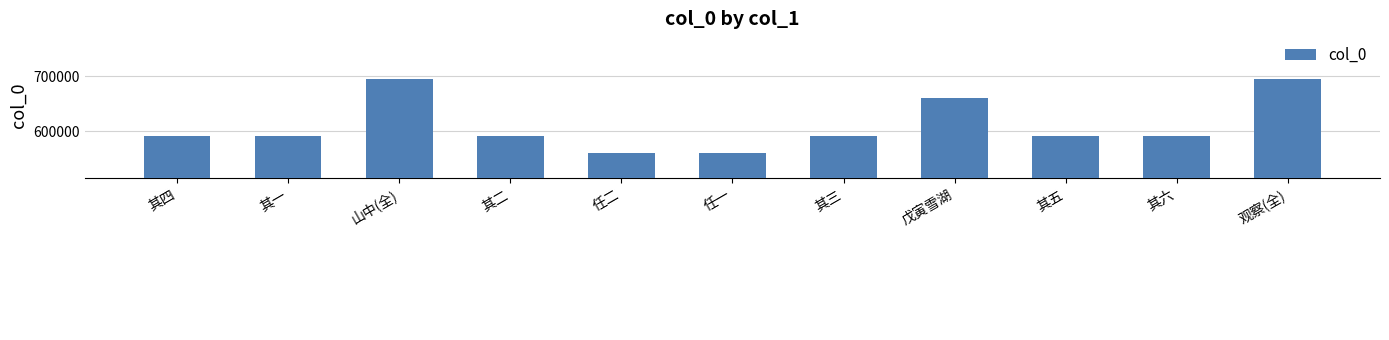

Is it true that the value at 任二 is 329464?

False